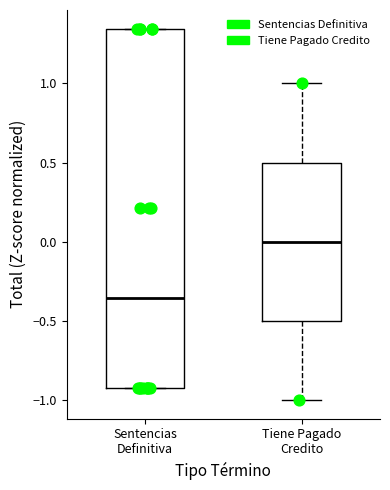

Where does the lower whisker of the box for Tiene Pagado Credito end on the y-axis? The values are not printed on the chart, so give them approximately, as read against the axis.

-1.00